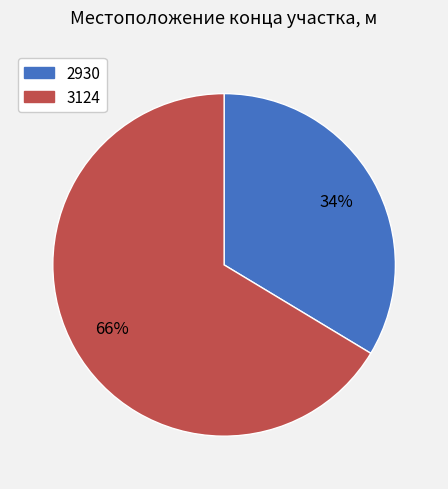

The 3124 slice represents 61% of the pie. True or false?

False